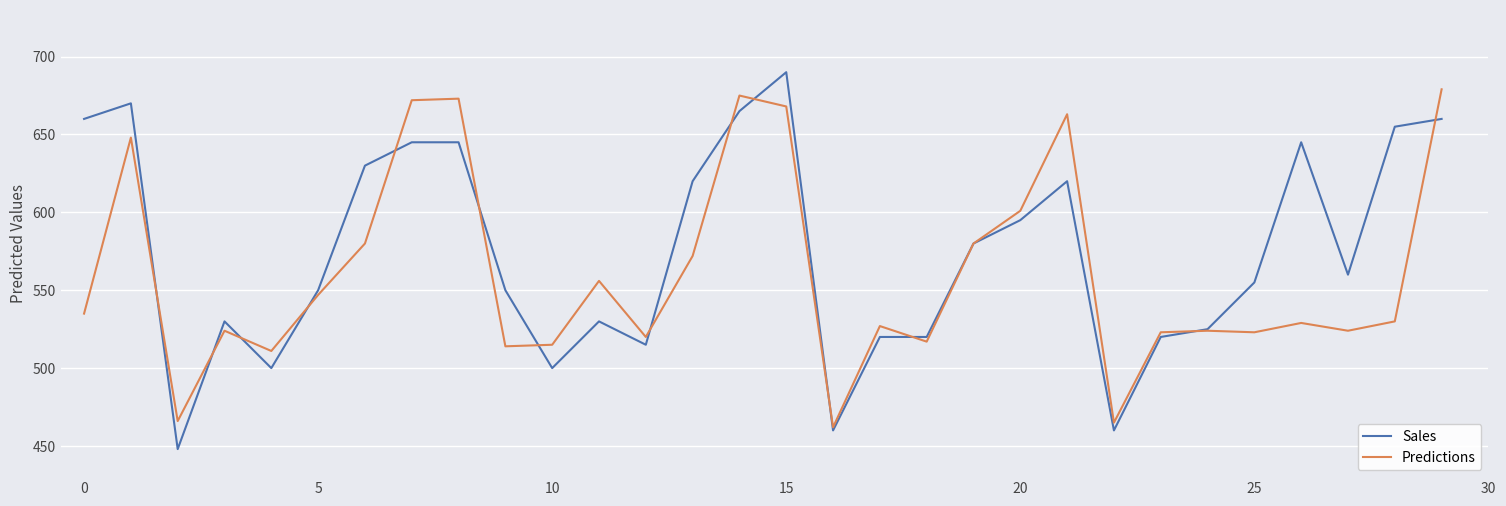

Which series has the largest range (max minus min)?

Sales